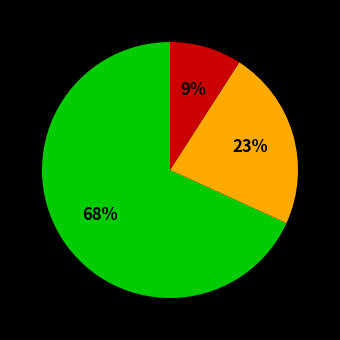

How many segments does this pie chart have?

3